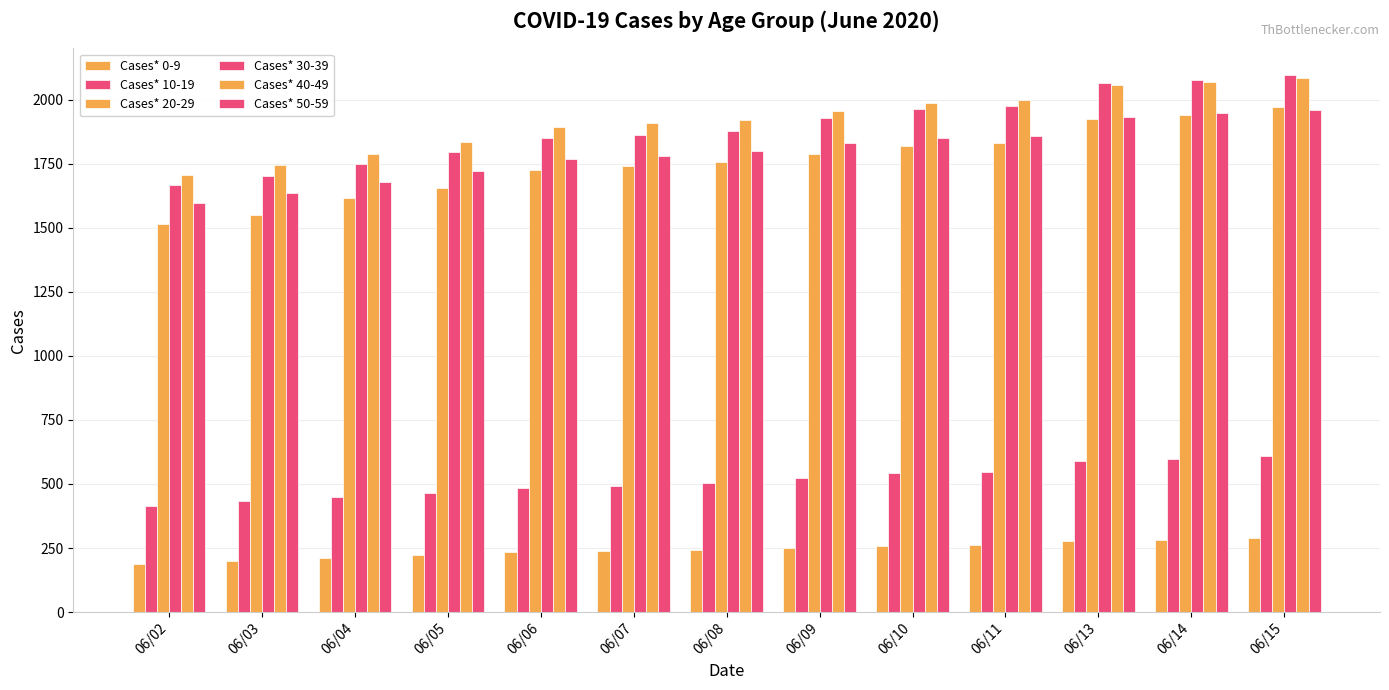

Does the chart contain any negative values?

No